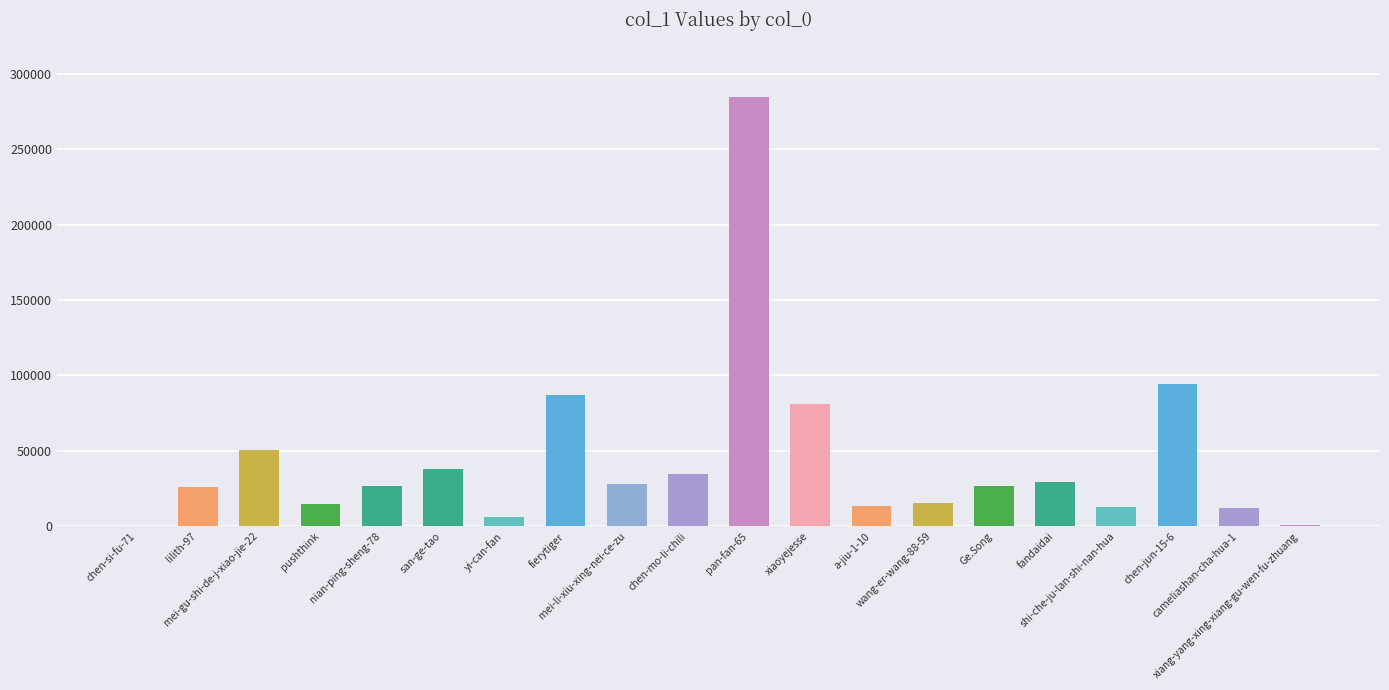

What is the maximum value shown in the chart?

284992